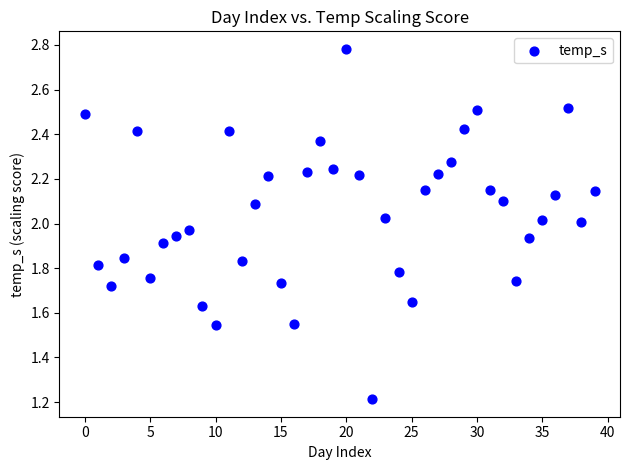

What Y value in the scatter plot is closest to 1?

1.2